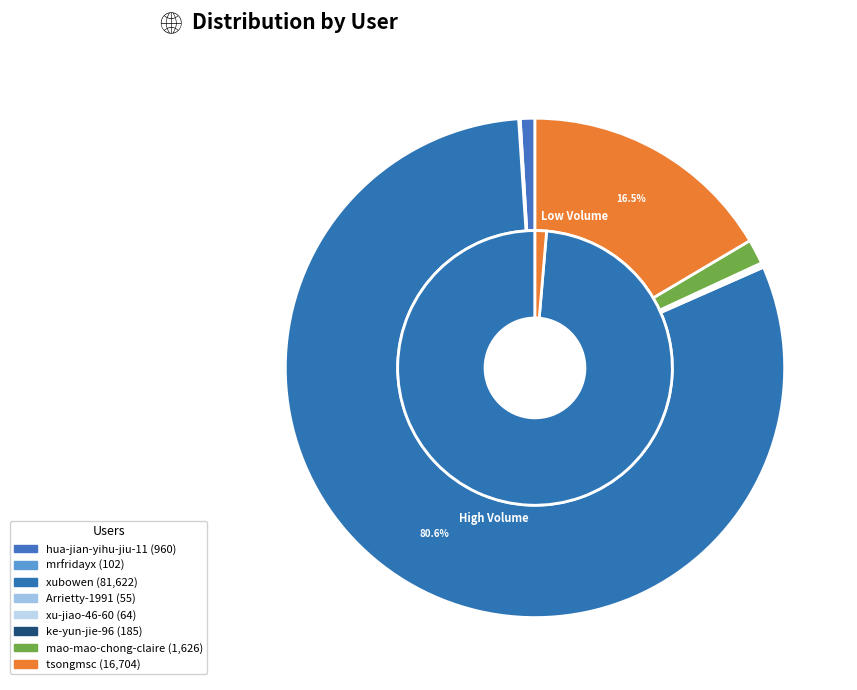

Which category has the biggest portion of the pie?

xubowen